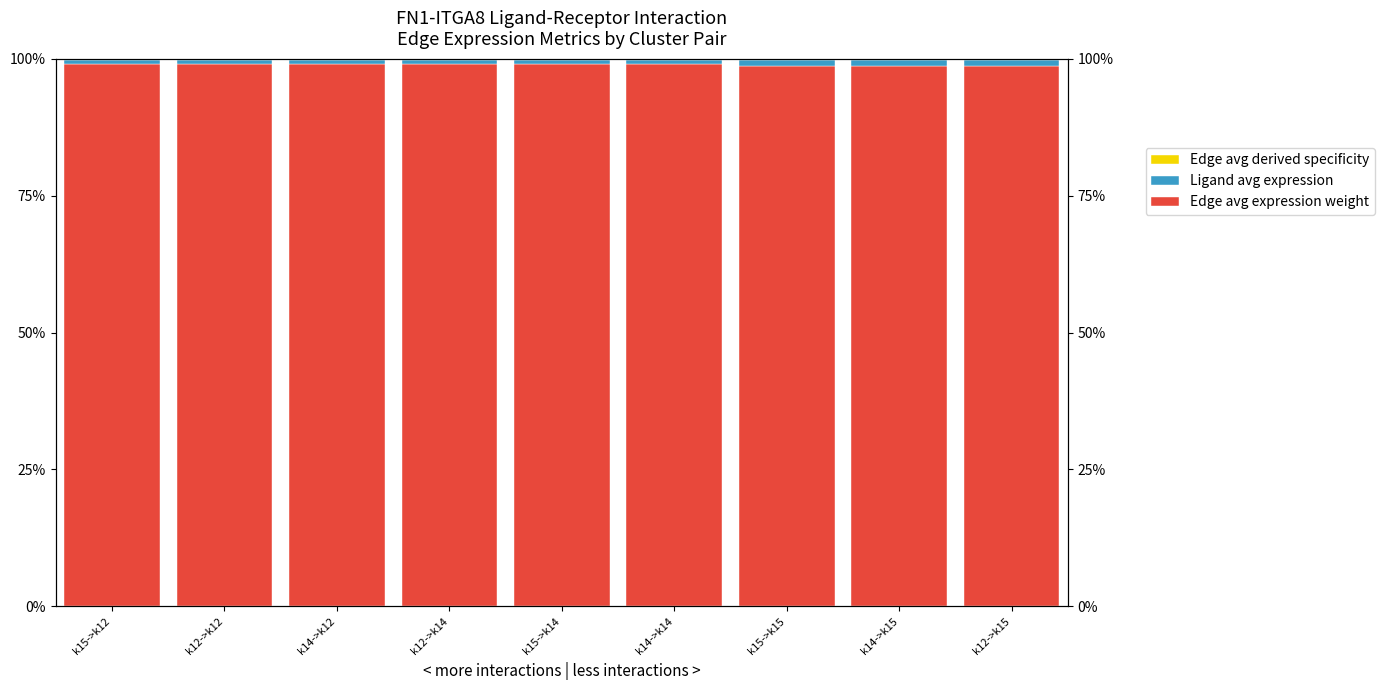

What is the label of the 7th bar from the right?

k14->k12